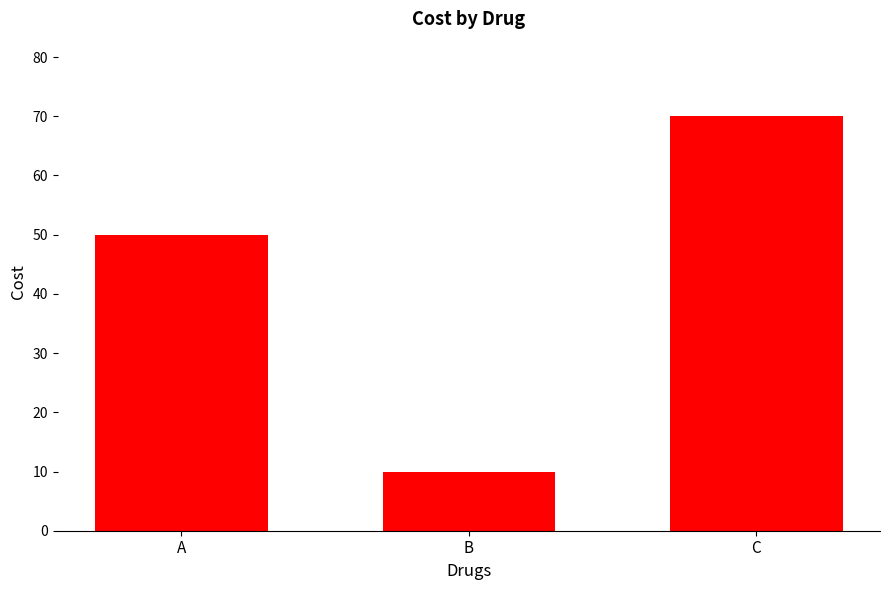

How many data points are less than 50?

1